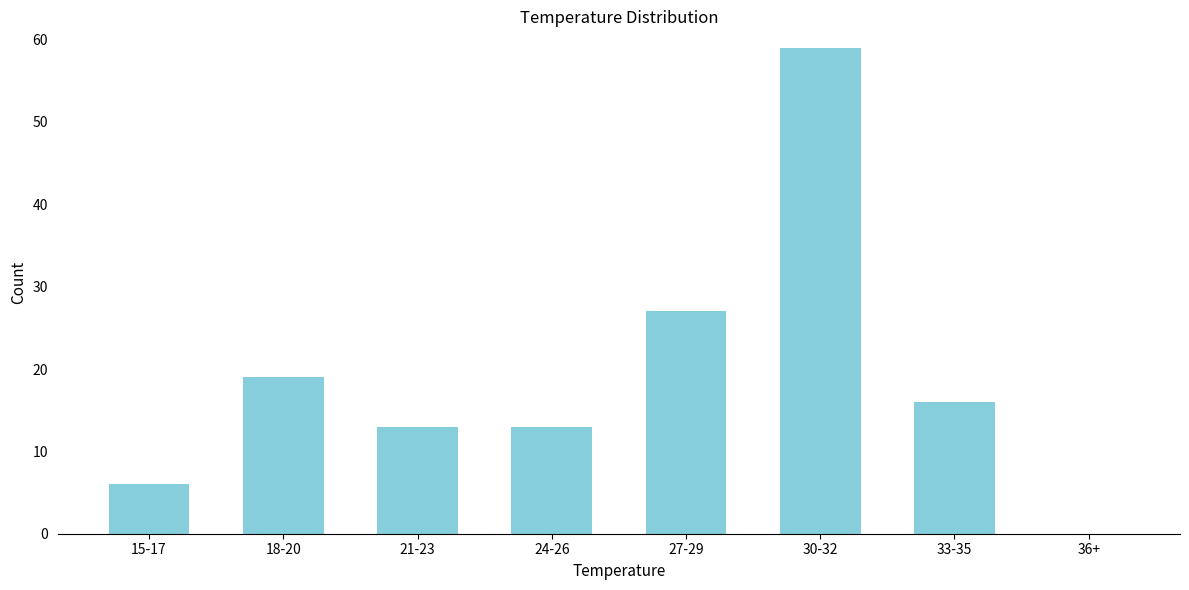

Reading left to right, what are all the values shown in this chart?

15-17=6	18-20=19	21-23=13	24-26=13	27-29=27	30-32=59	33-35=16	36+=0